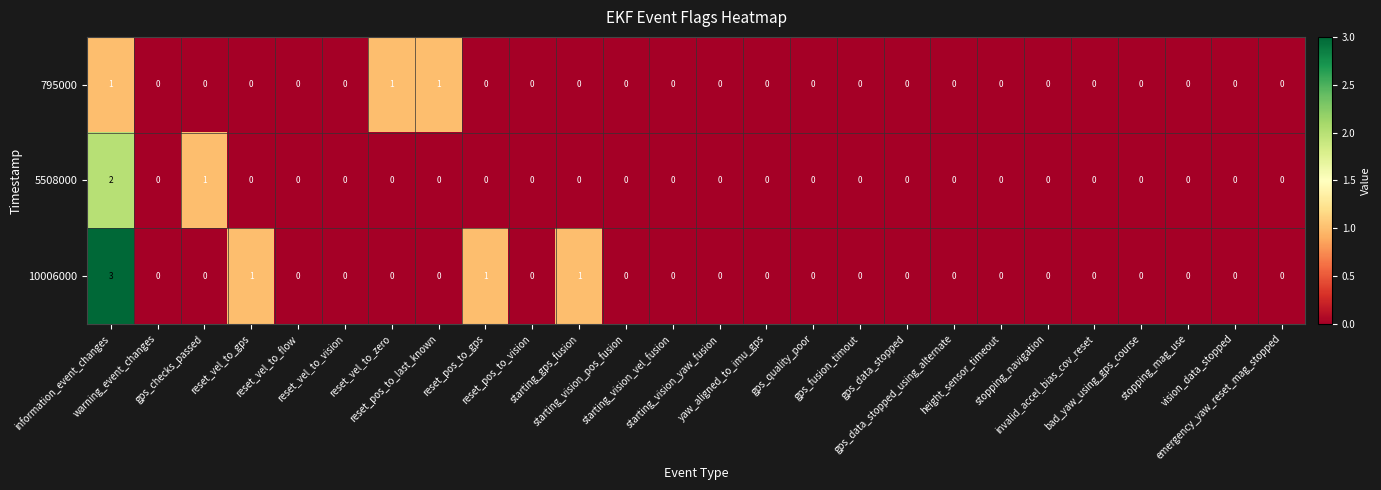

What is the highest value of the 10006000 series?

3